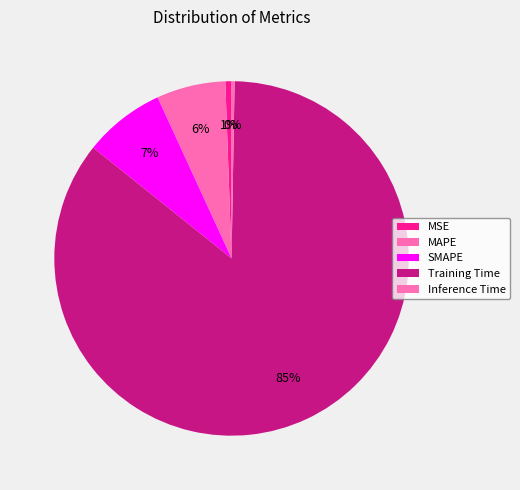

Is it true that Inference Time is 0% of the pie?

True